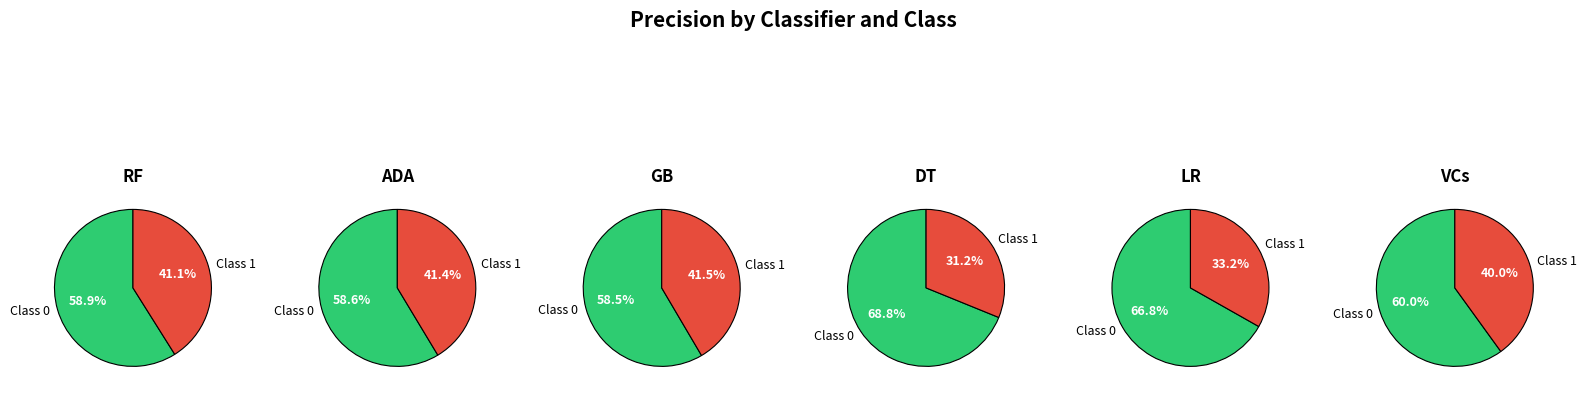

Is it true that 0 is 60% of the pie?

True